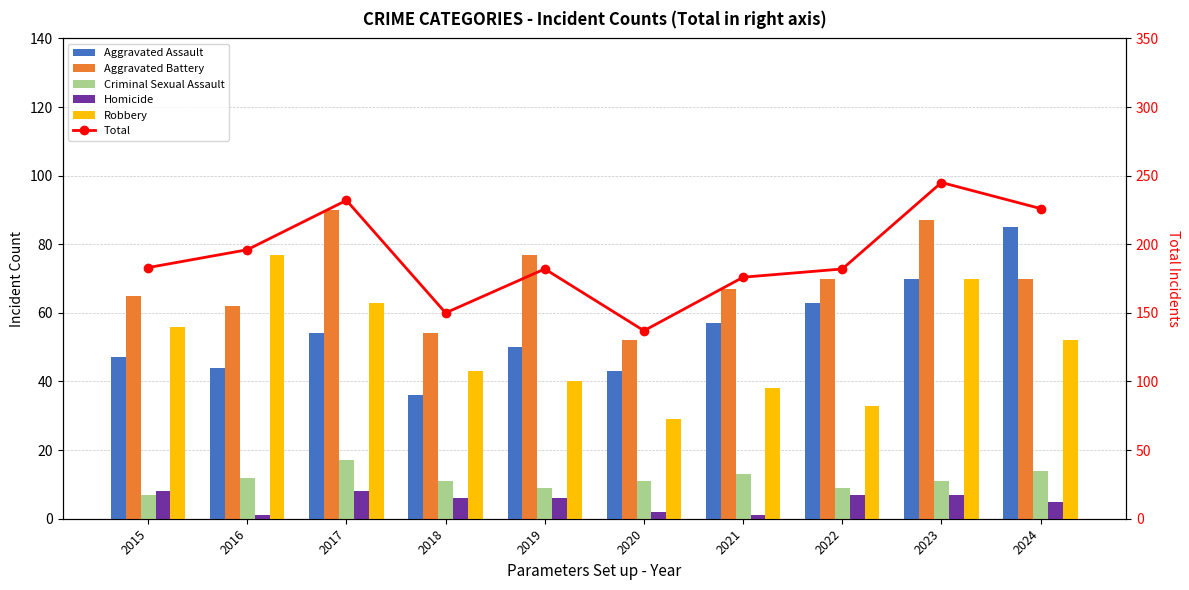

Rank the series by their maximum value, from highest to lowest.

Total, Aggravated Battery, Aggravated Assault, Robbery, Criminal Sexual Assault, Homicide